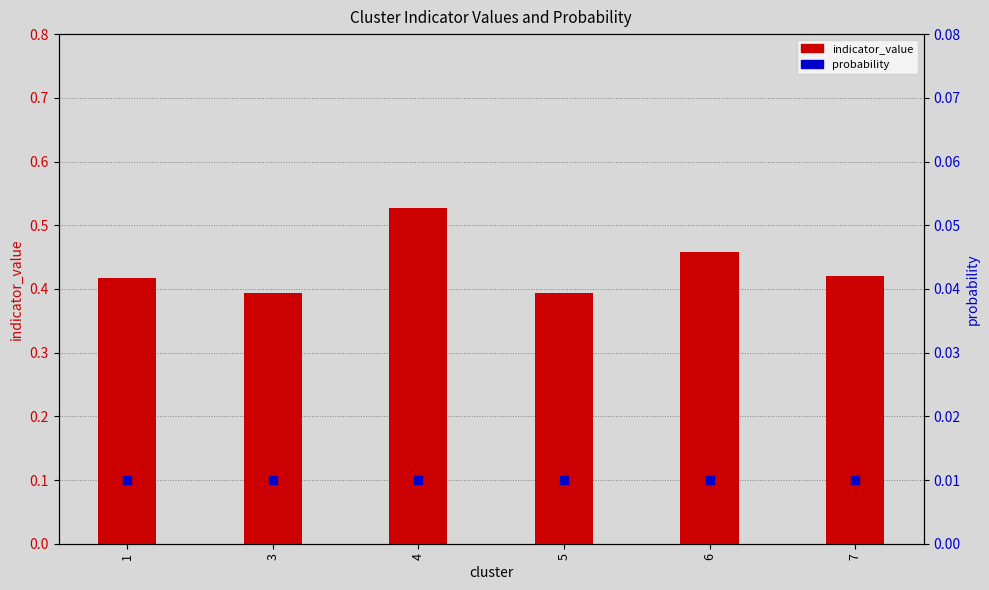

Which series reaches the maximum Y coordinate?

indicator_value